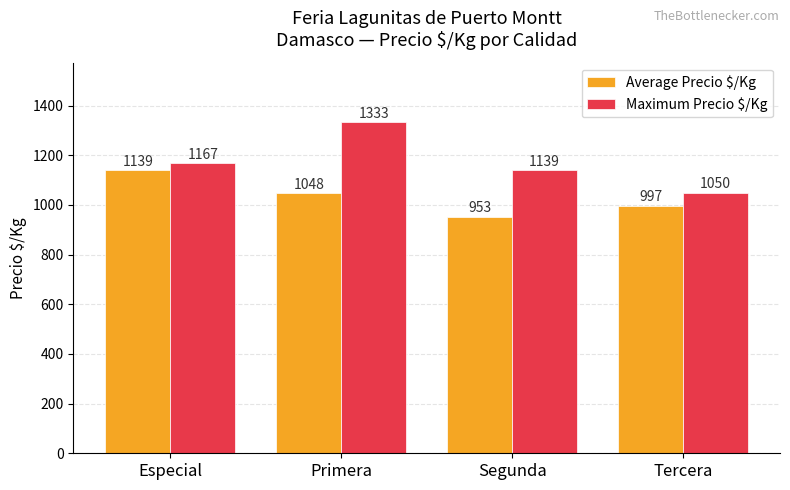

At how many categories does at least one series exceed 1277?

1